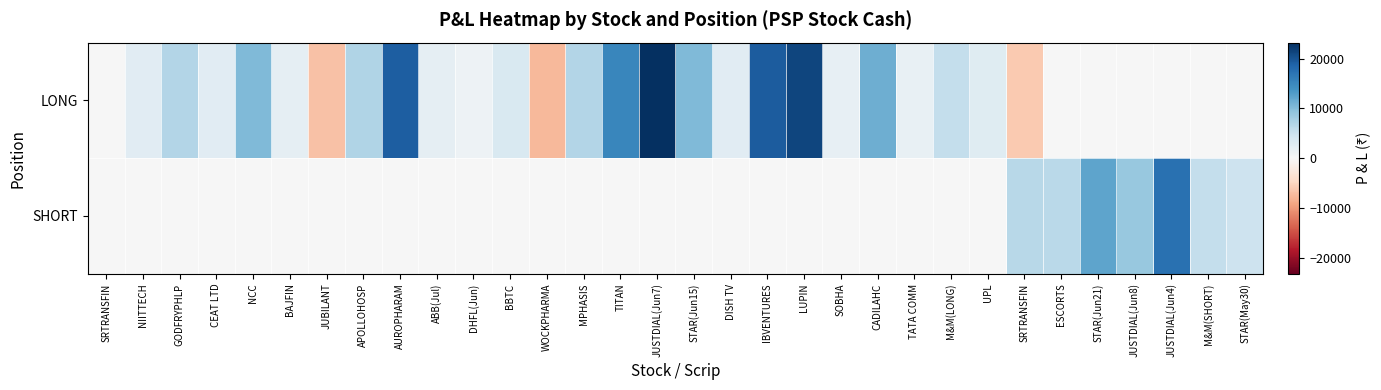

Rank the series at JUSTDIAL(Jun4) from highest to lowest value.

SHORT, LONG